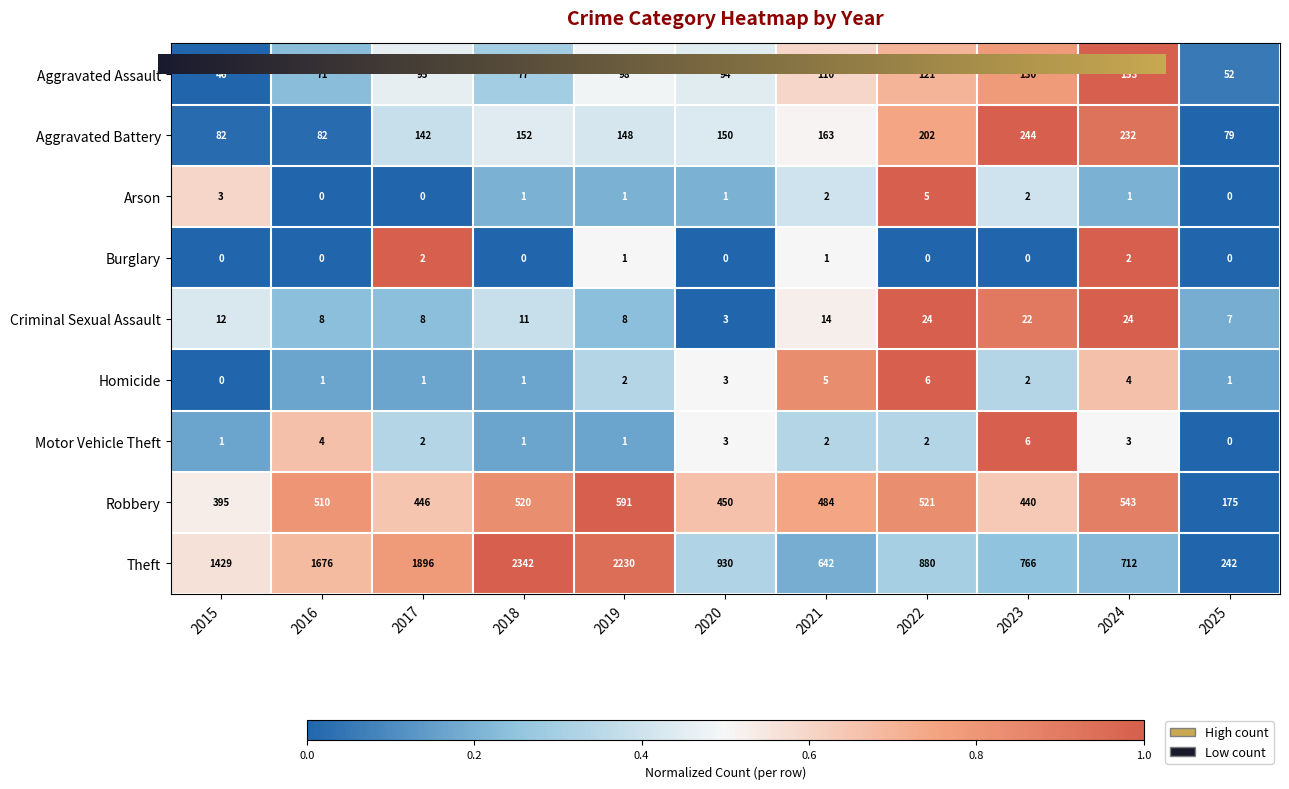

How many series are shown in this chart?

9